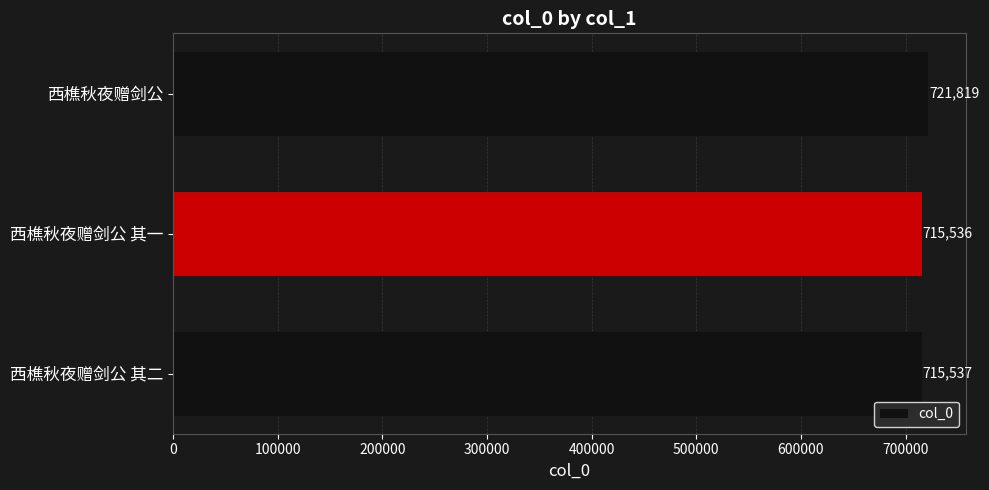

Is it true that the value at 西樵秋夜赠剑公 其一 is 1206642?

False